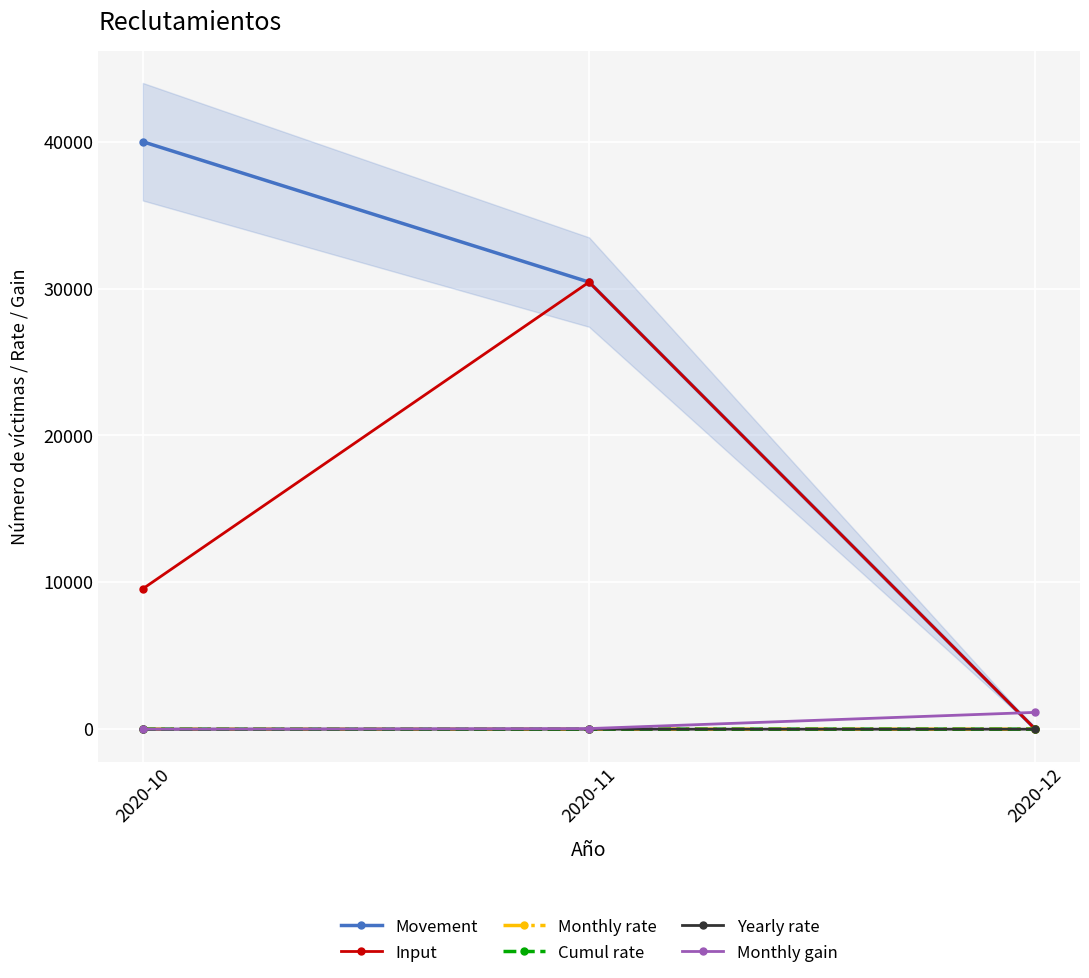

Reading right to left, extract all data points from this chart.

Movement: 2020-12=0.0	2020-11=30442.0	2020-10=40000.0
Input: 2020-12=0.0	2020-11=30442.0	2020-10=9558.0
Monthly rate: 2020-12=0.0	2020-11=-0.0	2020-10=0.0
Cumul rate: 2020-12=0.0	2020-11=-0.0	2020-10=0.0
Yearly rate: 2020-12=0.1	2020-11=-0.2	2020-10=0.0
Monthly gain: 2020-12=1145.0	2020-11=41.7	2020-10=0.0